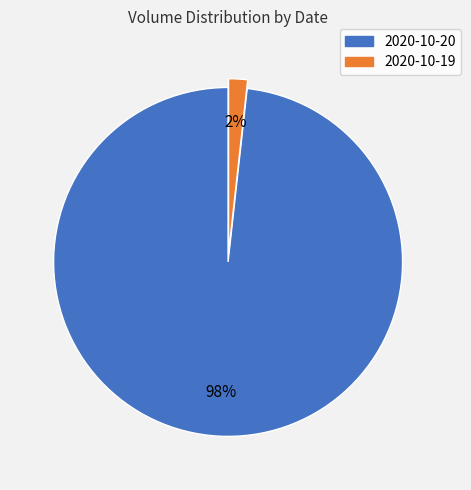

Does 2020-10-19 account for over 50% of the chart?

No